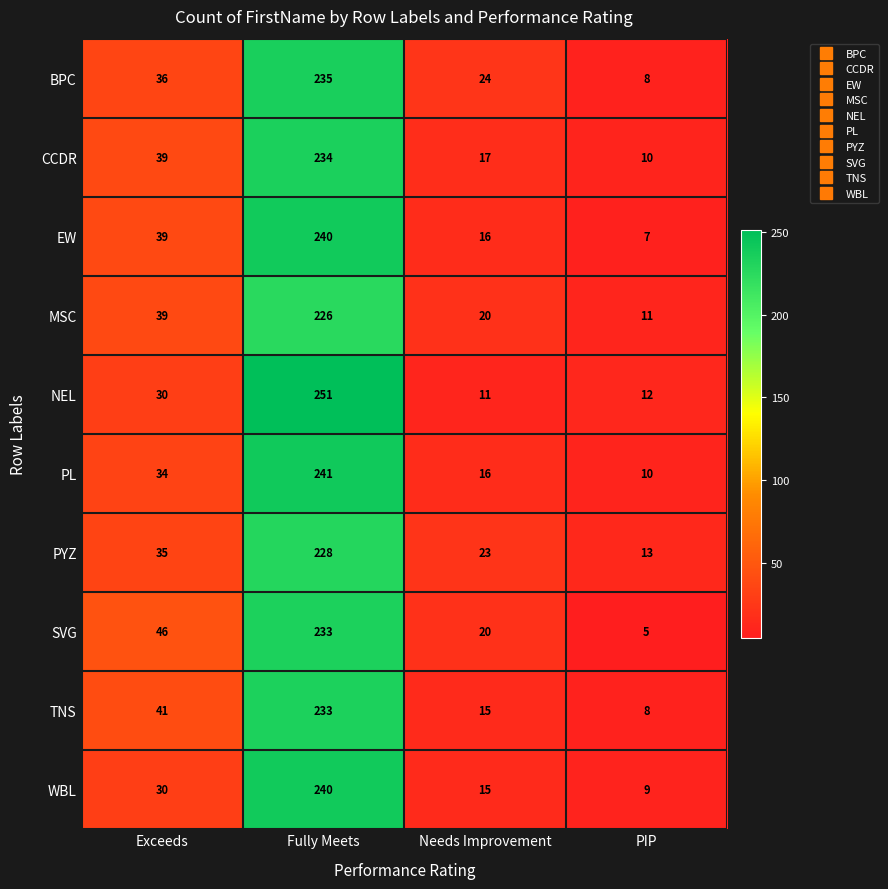

What is the sum of all TNS values?

297